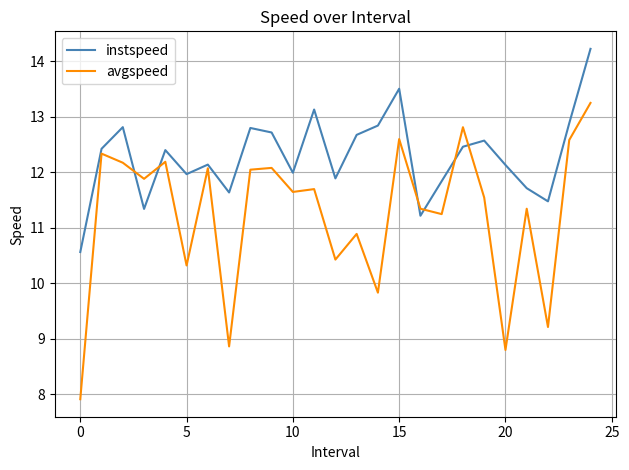

Which series has the largest range (max minus min)?

avgspeed